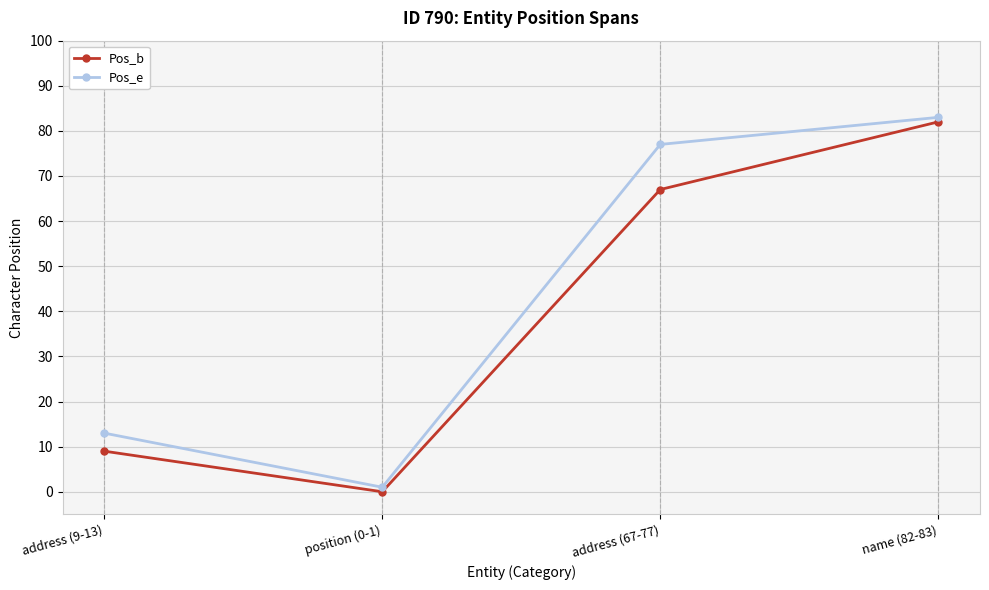

True or false: Pos_e and Pos_b intersect in this chart.

False